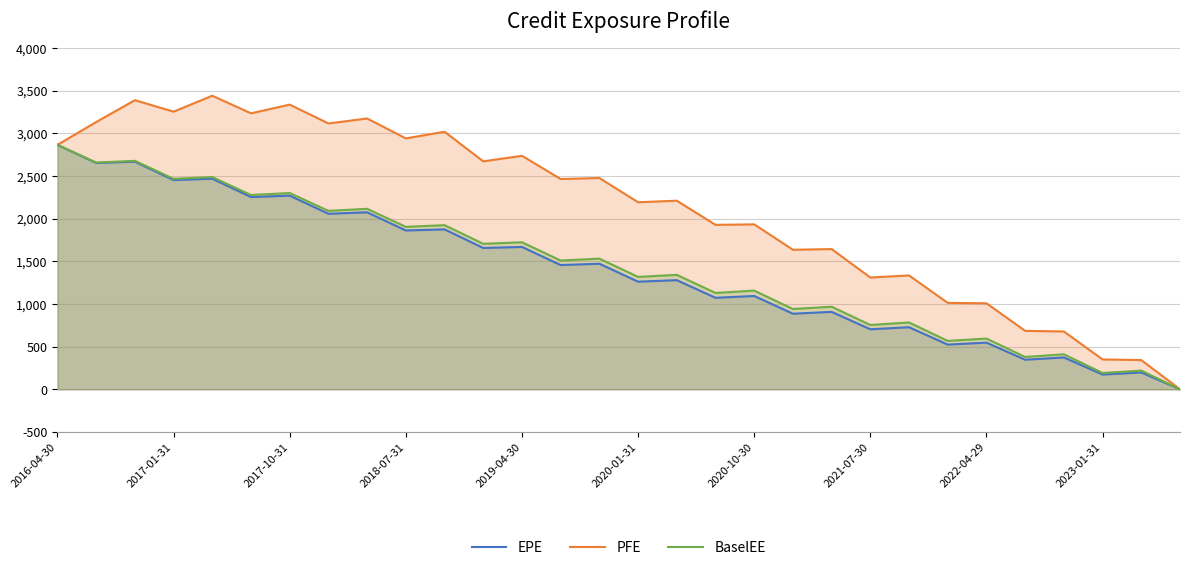

What is the average value of the PFE series?

2116.8